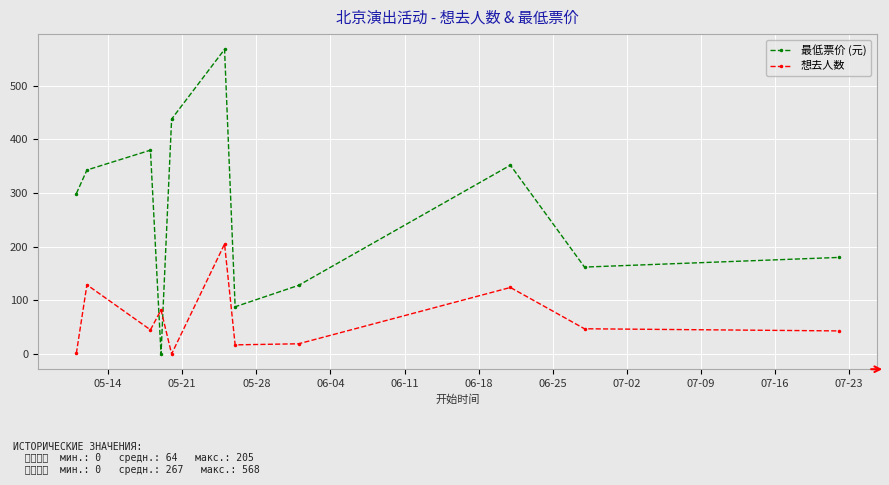

List the series in order of their peak value, highest first.

最低票价 (元), 想去人数